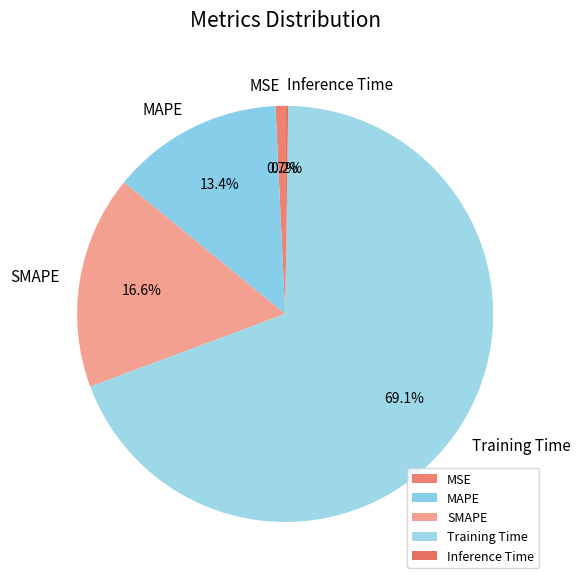

To the nearest percent, what percentage of the pie is SMAPE?

17%